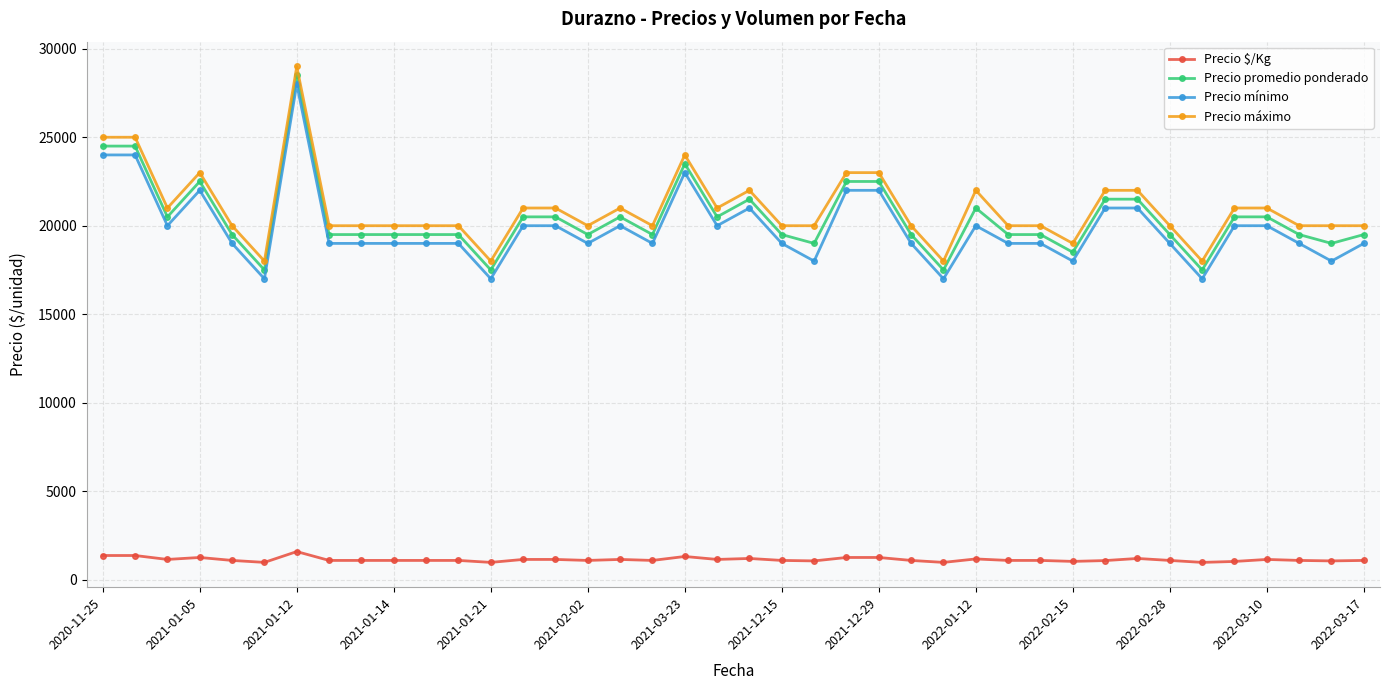

What is the difference between the maximum and second lowest values in the Precio promedio ponderado series?

11000